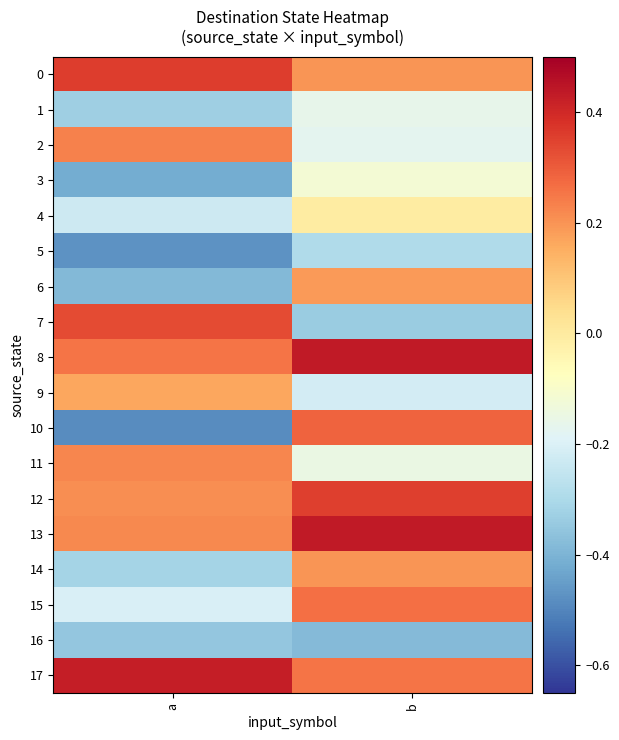

Reading left to right, what are all the values shown in this chart?

0: a=0.4	b=0.2
1: a=-0.3	b=-0.2
2: a=0.2	b=-0.2
3: a=-0.4	b=-0.1
4: a=-0.2	b=-0.0
5: a=-0.5	b=-0.3
6: a=-0.4	b=0.2
7: a=0.3	b=-0.3
8: a=0.3	b=0.4
9: a=0.2	b=-0.2
10: a=-0.5	b=0.3
11: a=0.2	b=-0.1
12: a=0.2	b=0.4
13: a=0.2	b=0.4
14: a=-0.3	b=0.2
15: a=-0.2	b=0.3
16: a=-0.4	b=-0.4
17: a=0.4	b=0.3